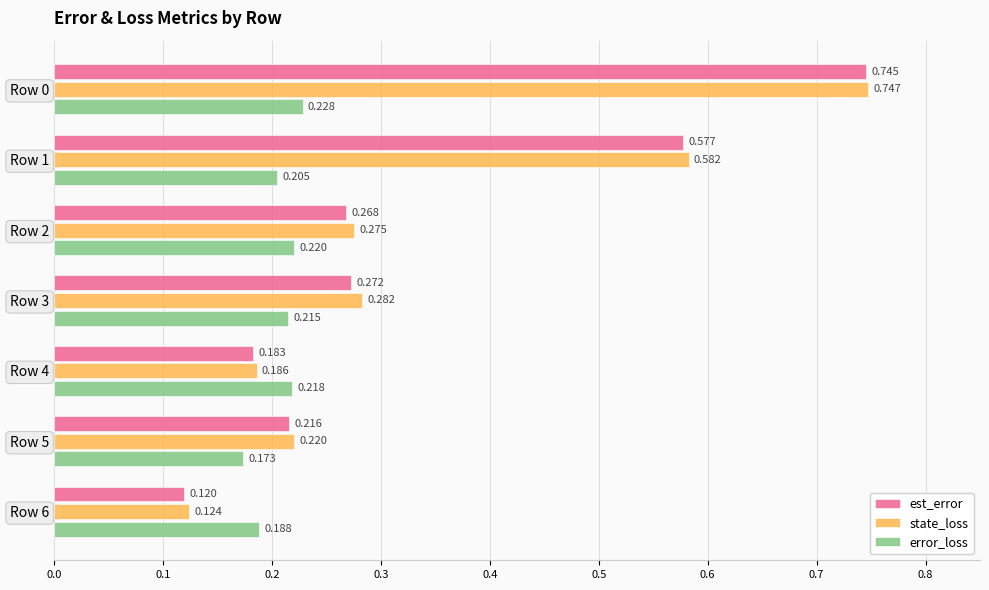

Which series has the largest range (max minus min)?

est_error